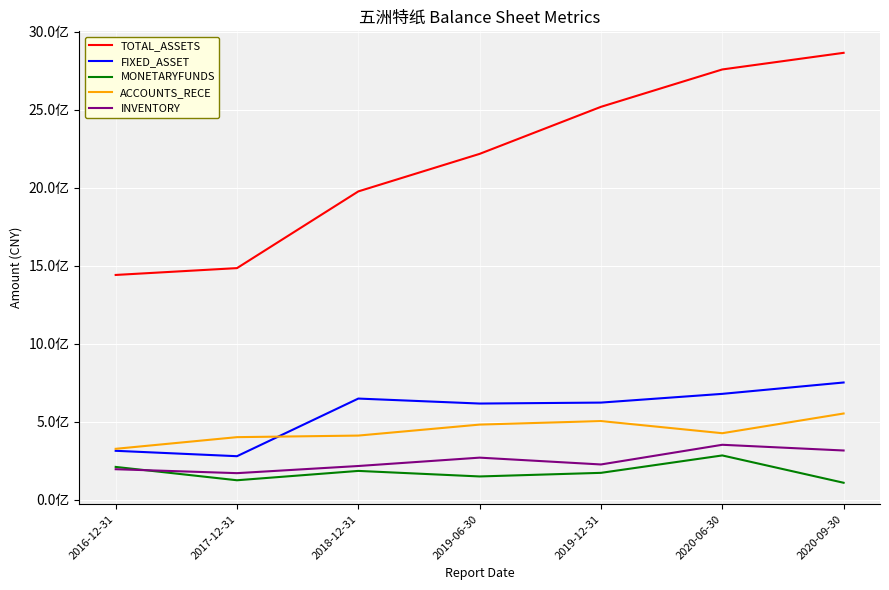

Which series has the largest total across all categories?

TOTAL_ASSETS